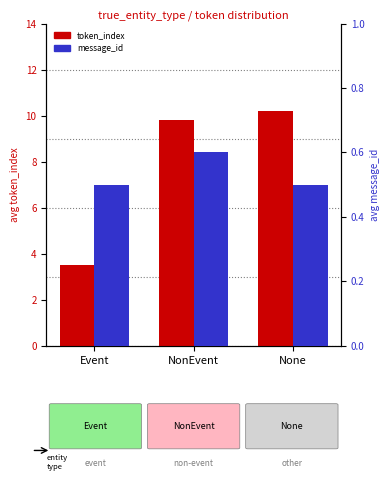

Read the token_index value at NonEvent.

9.8